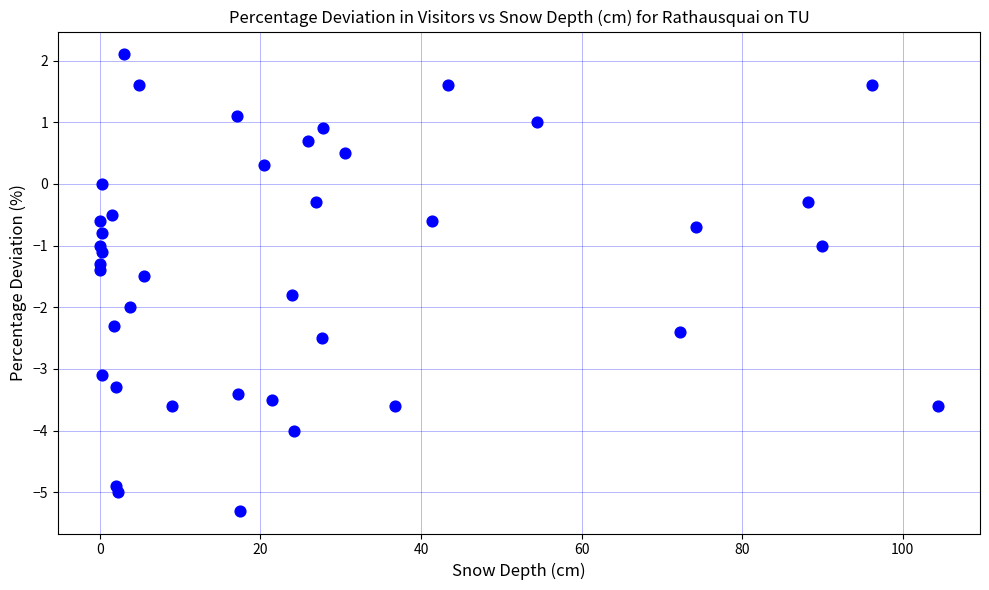

What is the range of Y values (max minus min)?

7.4